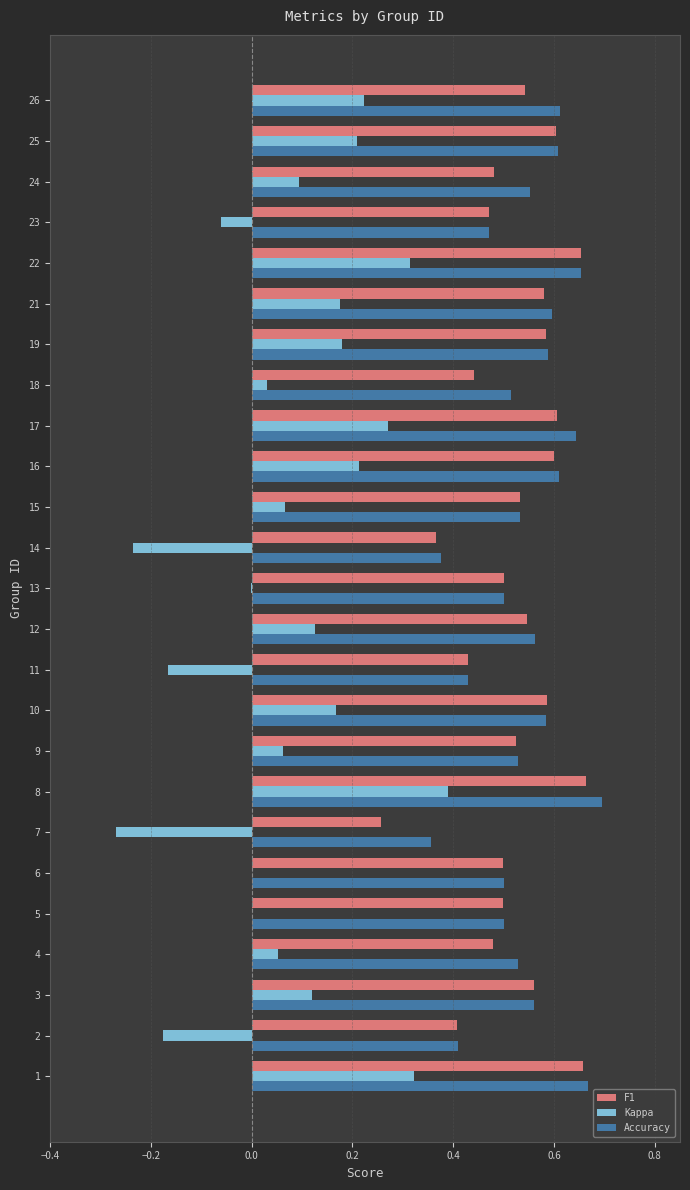

At which category does the chart reach its peak across all series?

8